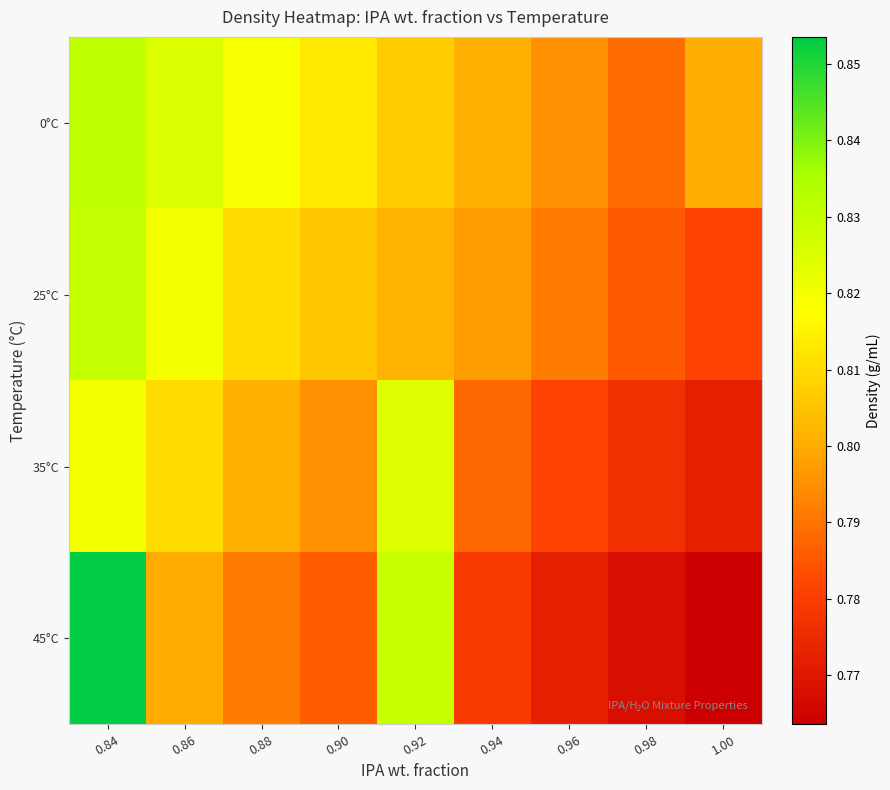

How many categories are shown in the chart?

9